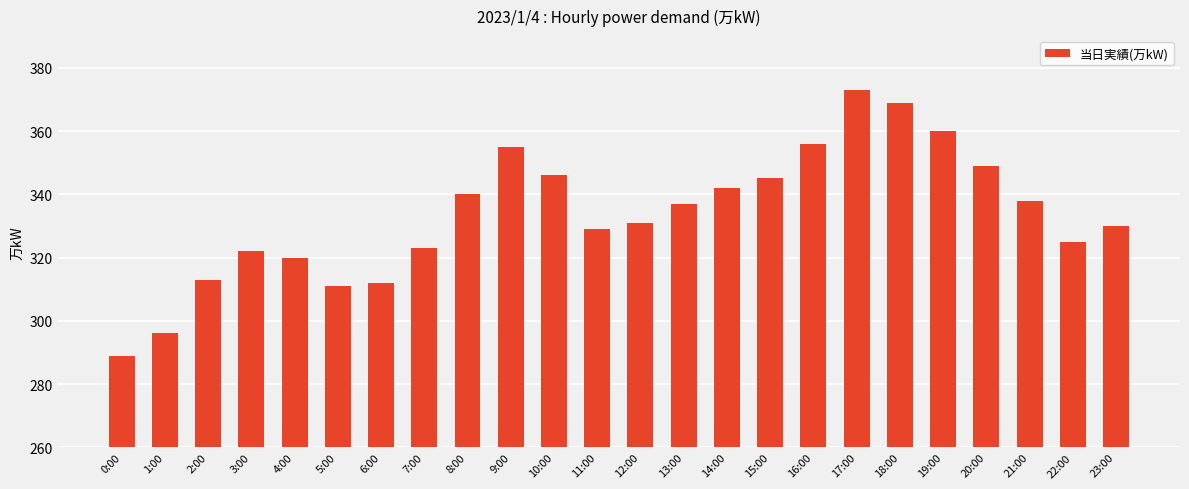

Which label corresponds to the largest value in the chart?

17:00